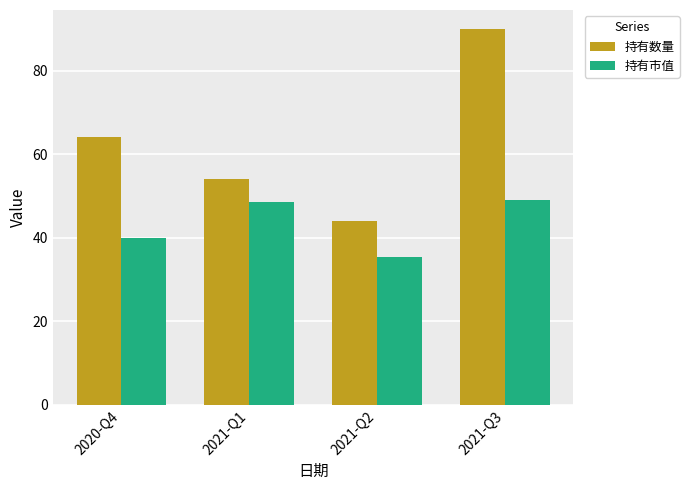

Is the value of 持有市值 at 2021-Q1 greater than the value of 持有数量 at 2021-Q2?

Yes